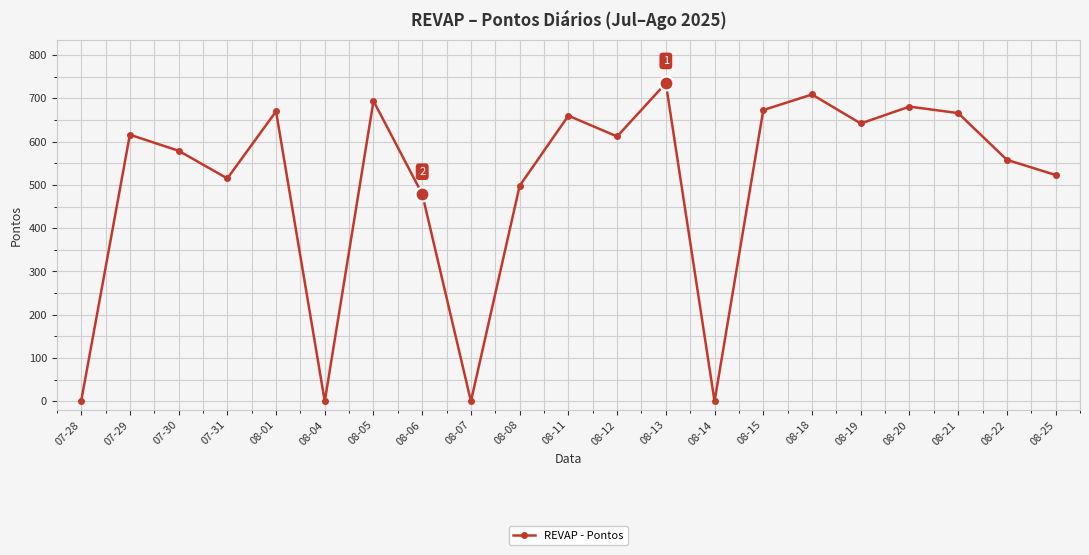

What is the maximum value shown in the chart?

735